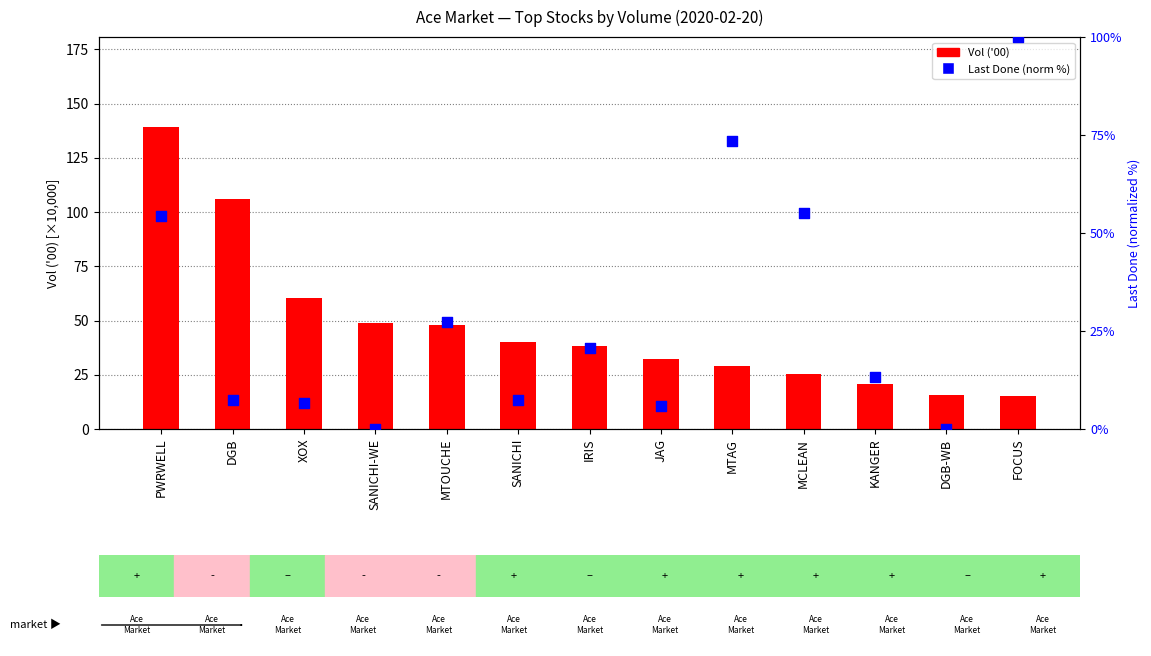

Which series reaches the minimum Y coordinate?

Last Done (norm %)